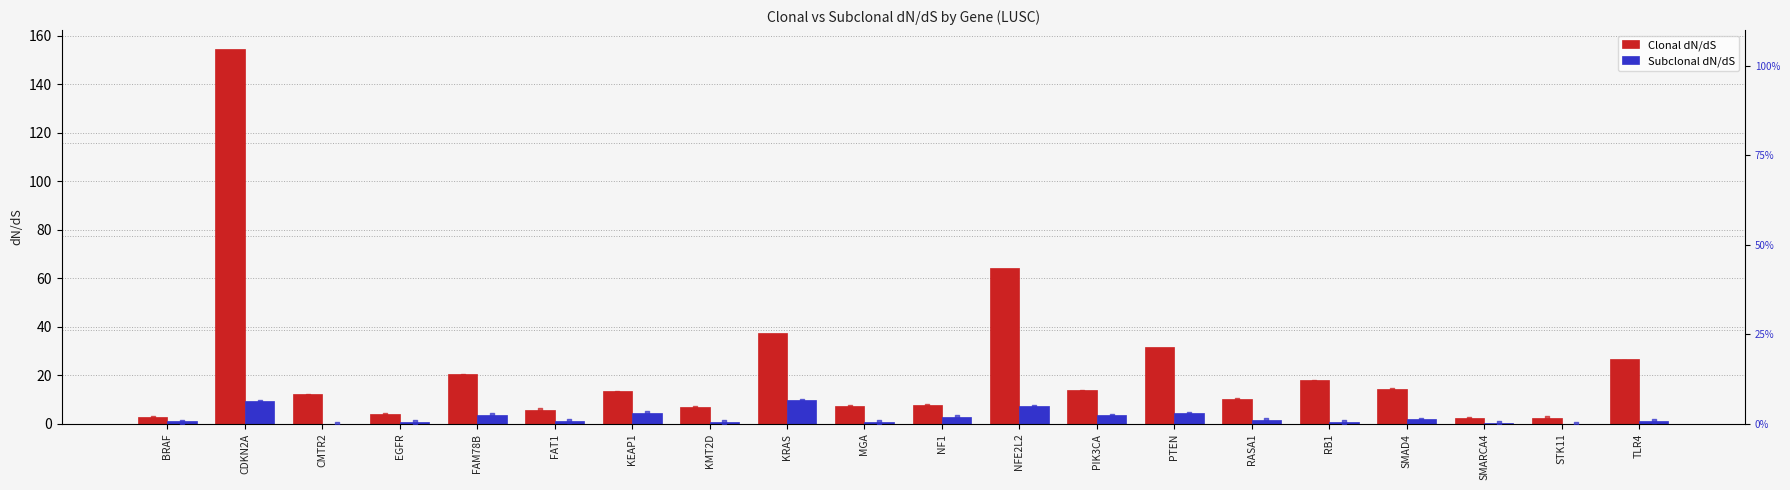

Which series reaches the minimum Y coordinate?

Subclonal dN/dS